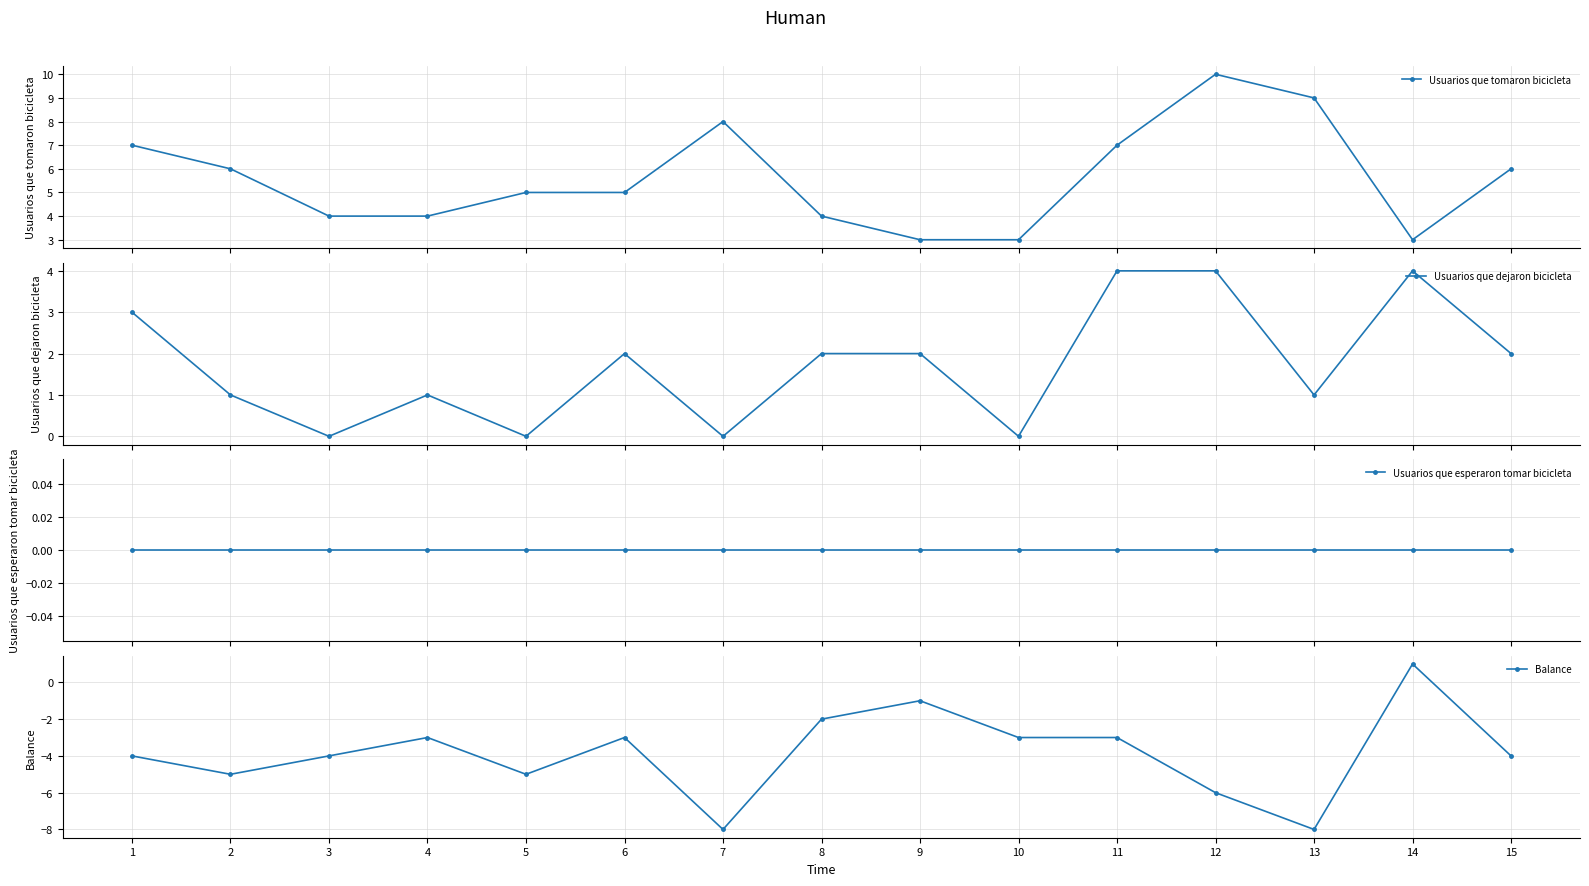

How many times do Usuarios que dejaron bicicleta and Usuarios que tomaron bicicleta cross each other?

2